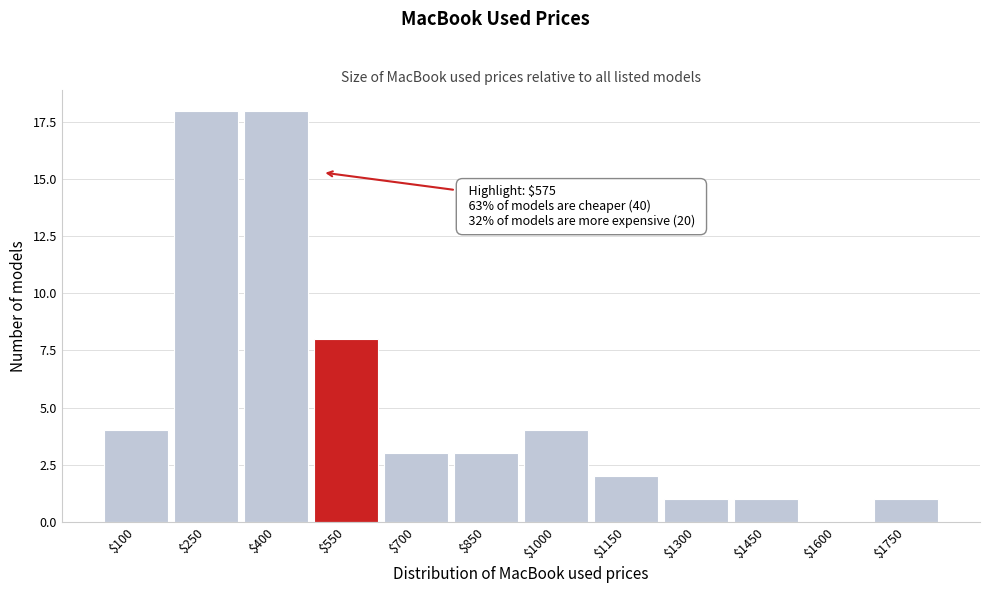

What is the greatest value displayed?

18